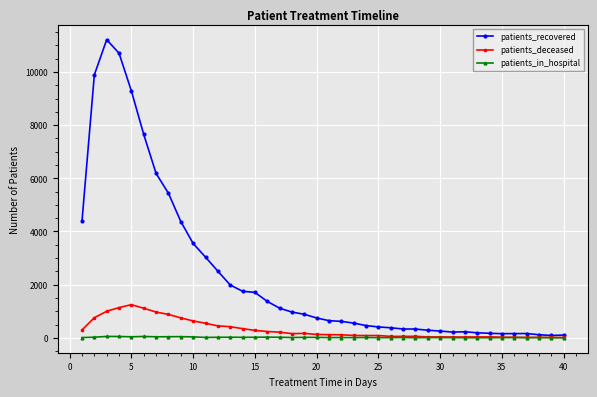

What is the minimum value shown in the chart?

1